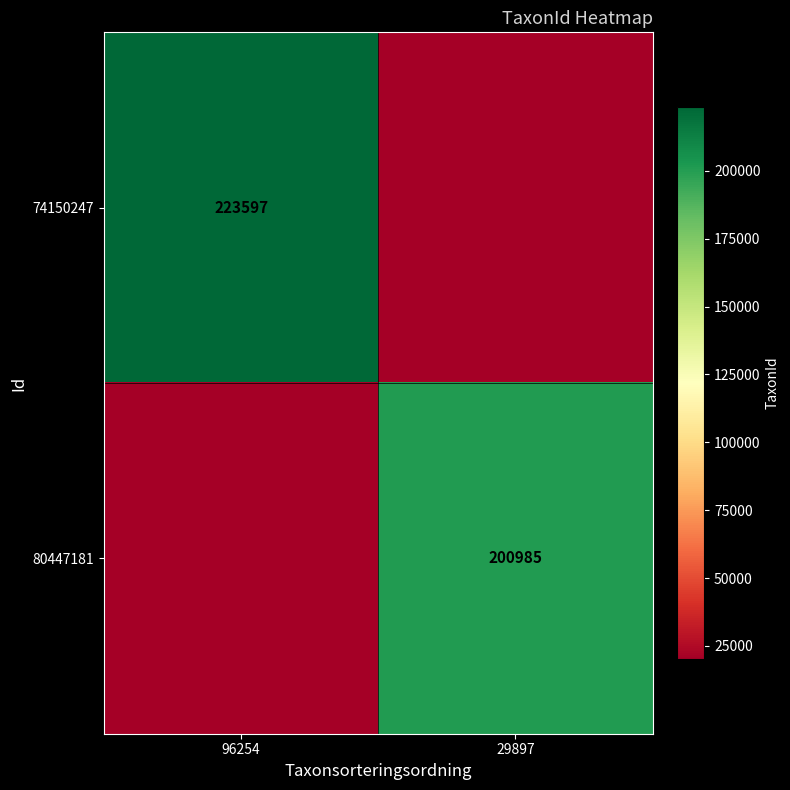

True or false: 80447181 has a value of 200985.0 at 29897.

True